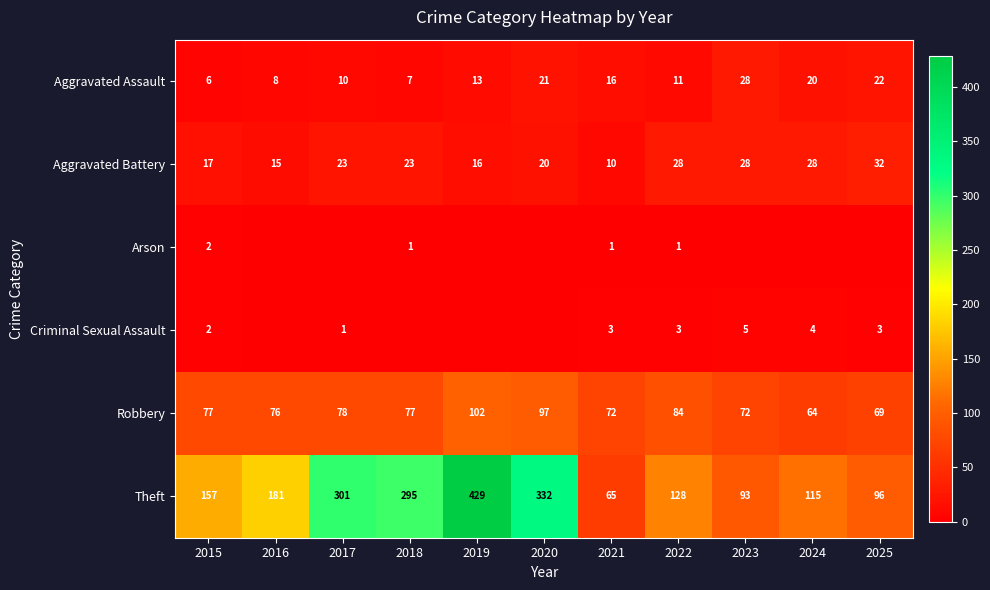

Is it true that Theft equals 157 at 2015?

True